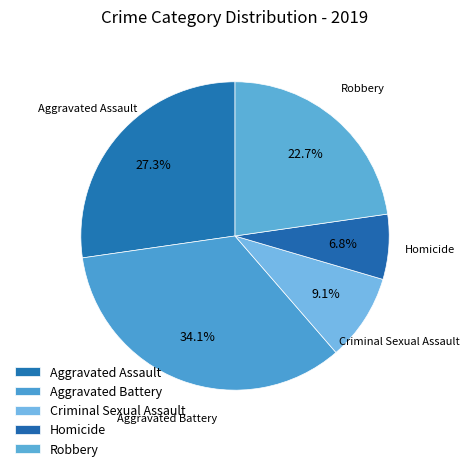

Is it true that Criminal Sexual Assault is 1% of the pie?

False